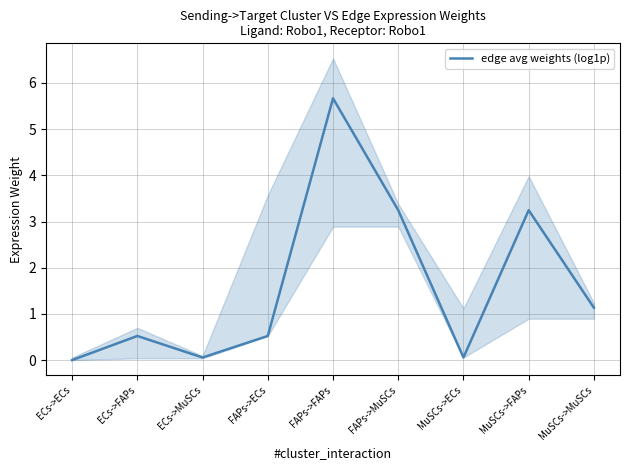

List the labels in order of value, largest first.

FAPs->FAPs, FAPs->MuSCs, MuSCs->FAPs, MuSCs->MuSCs, ECs->FAPs, FAPs->ECs, ECs->MuSCs, MuSCs->ECs, ECs->ECs